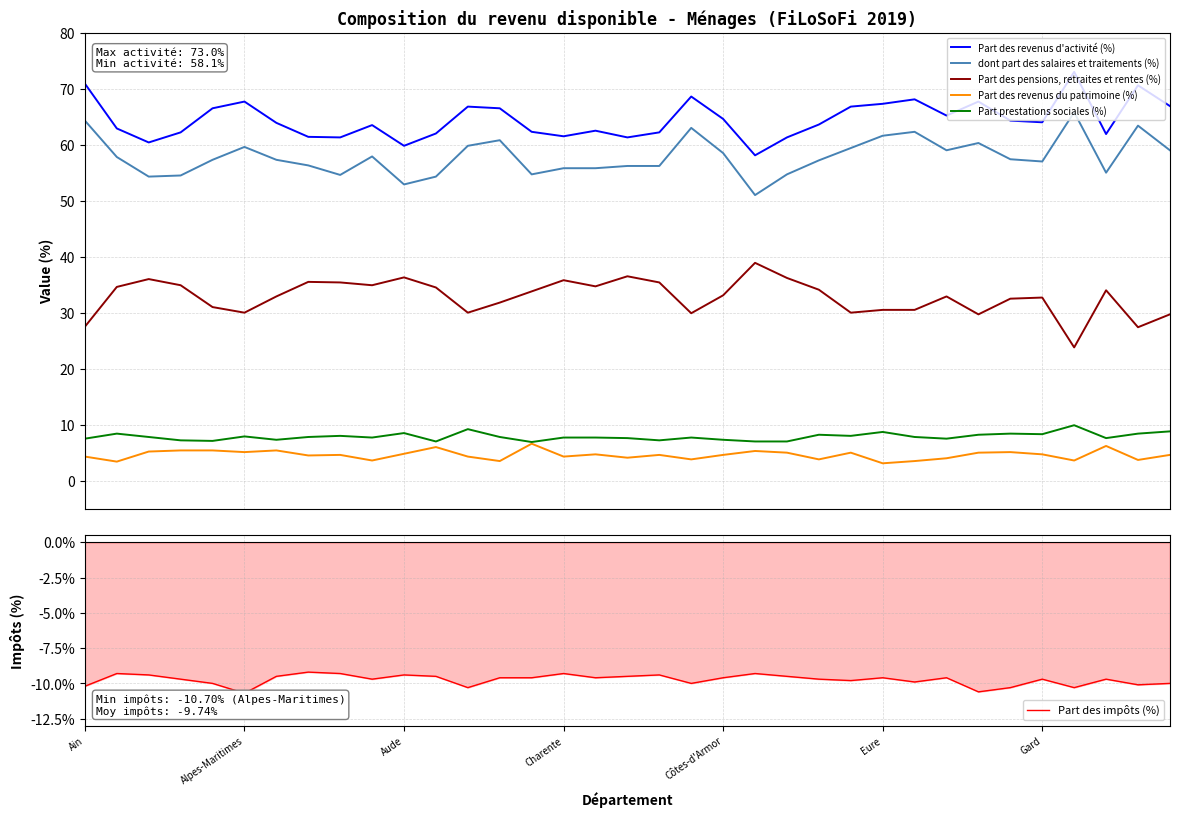

How many series are shown in this chart?

6